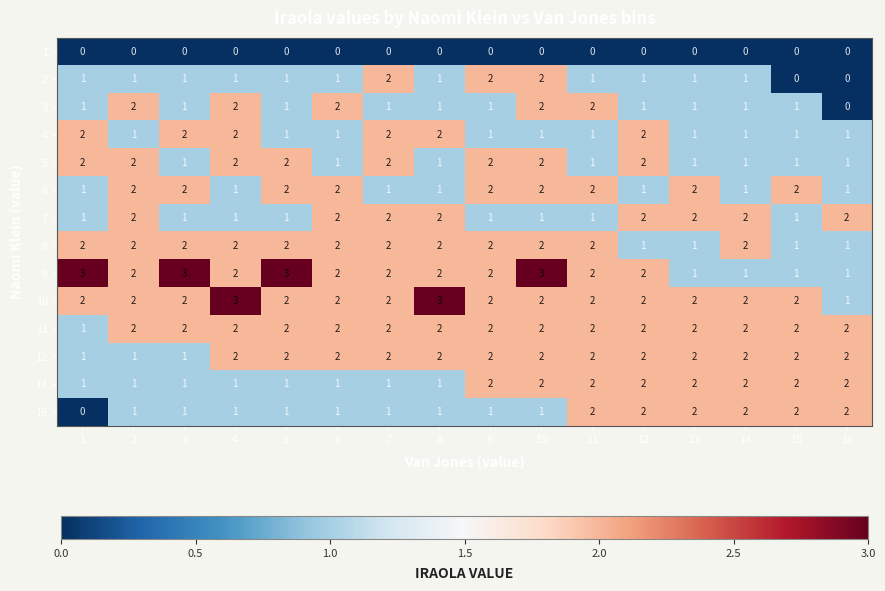

Which series has the largest total across all categories?

10